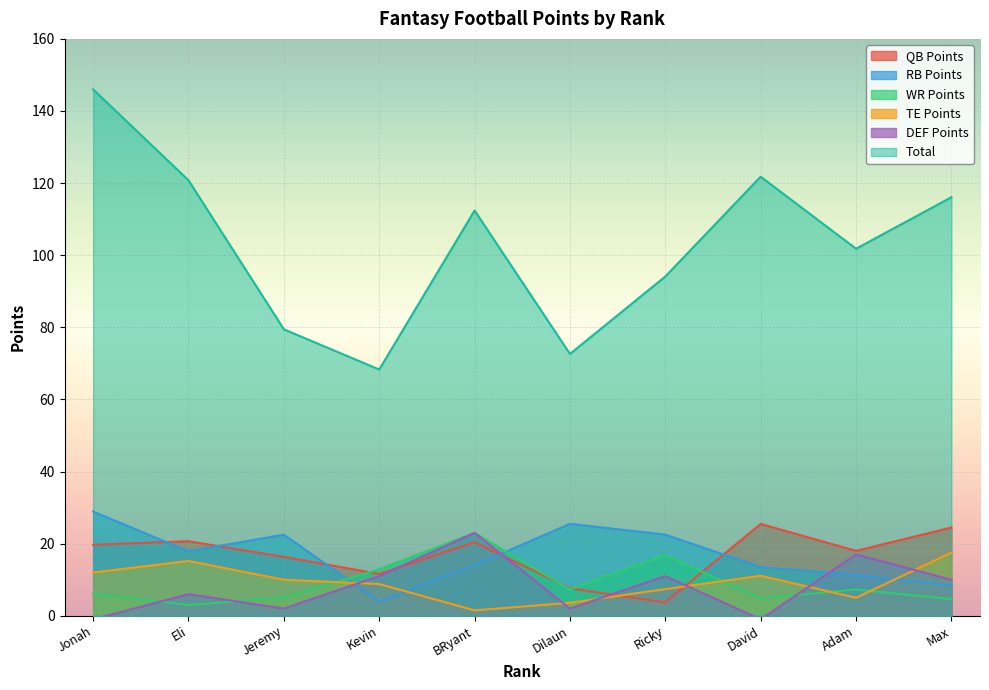

Reading left to right, transcribe all the data shown in this chart.

QB Points: 19.7	20.7	16.3	11.6	20.4	7.6	3.7	25.5	18.0	24.5
RB Points: 28.9	17.9	22.5	3.9	14.0	25.5	22.5	13.5	11.3	8.3
WR Points: 6.1	3.0	5.0	12.9	23.0	7.3	16.9	4.8	7.3	4.6
TE Points: 12.0	15.2	10.0	8.8	1.5	3.6	7.4	11.1	5.0	17.5
DEF Points: -1.0	6.0	2.0	11.0	23.0	2.0	11.0	-1.0	17.0	10.0
Total: 146.0	120.8	79.4	68.3	112.4	72.6	94.1	121.8	101.8	116.1